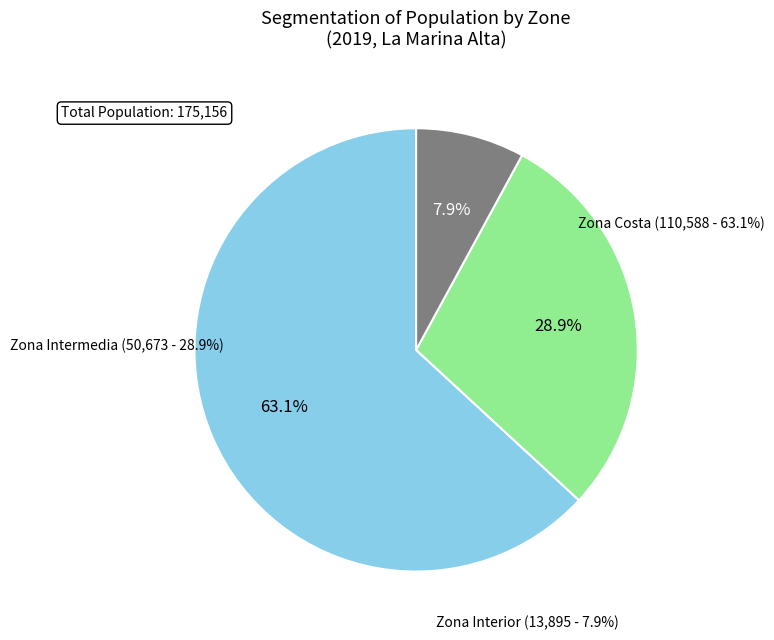

What is the majority slice?

Zona Costa